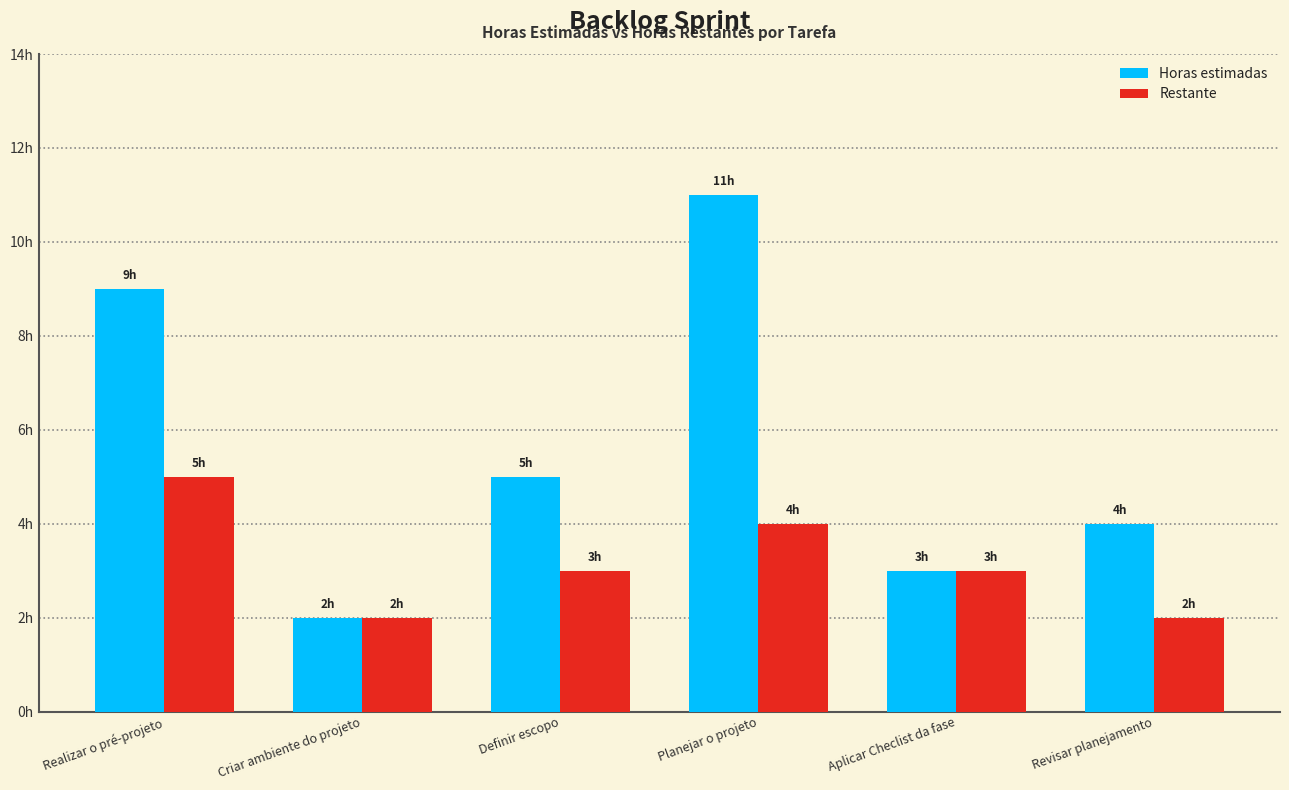

What are all the series names shown in the legend?

Horas estimadas, Restante